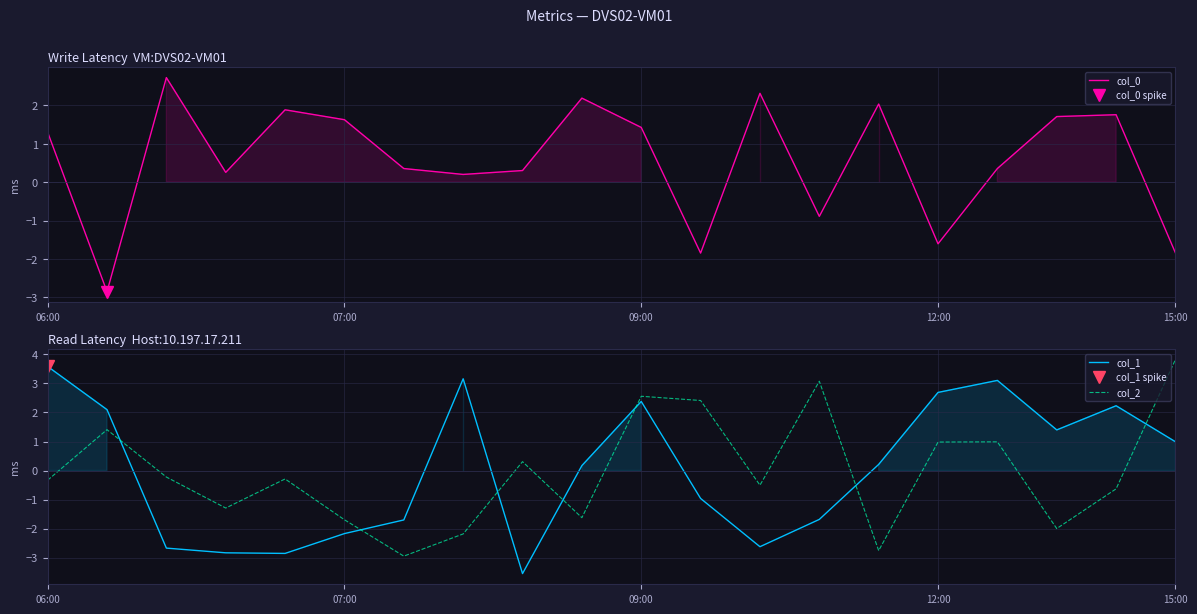

Is this an area chart (filled region under the line)?

No